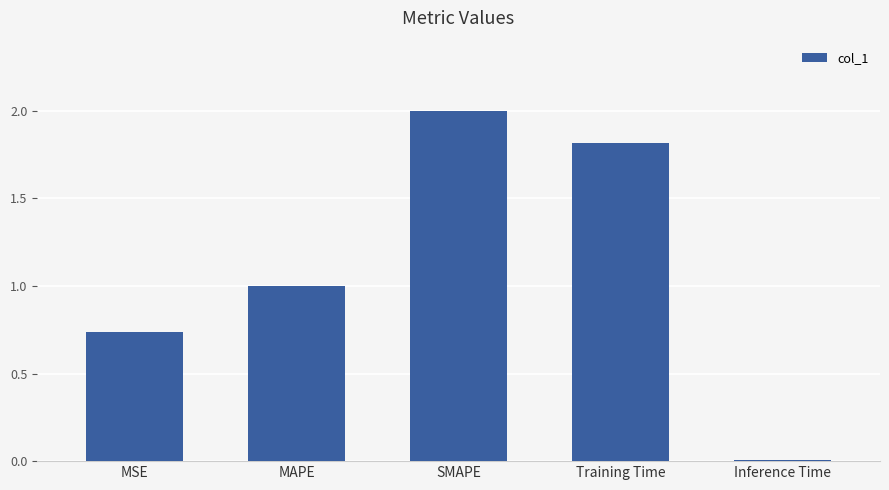

What position from the right is MAPE?

4